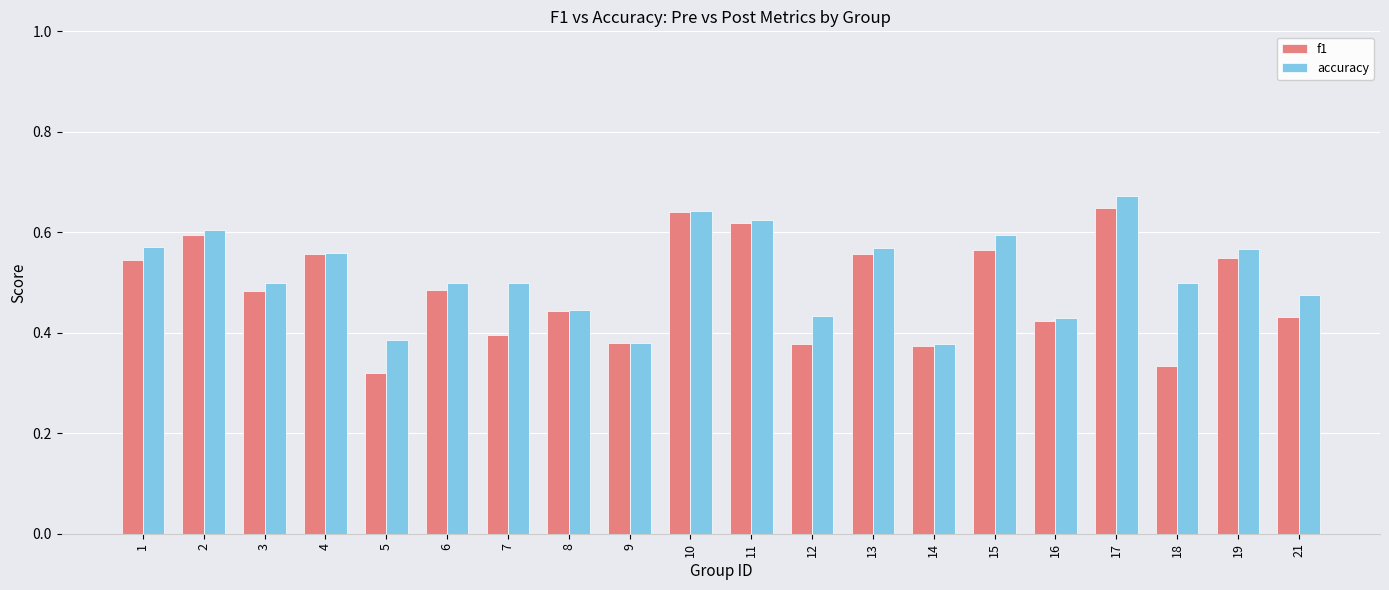

Does the chart contain any negative values?

No